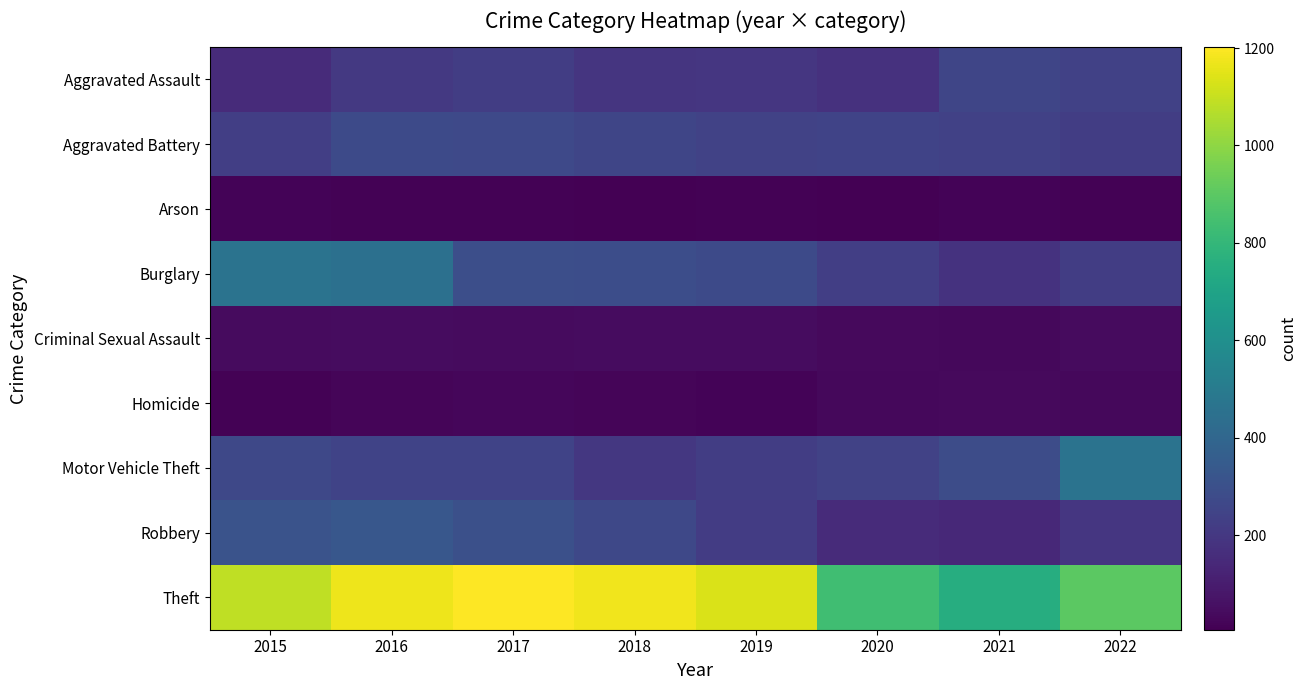

Reading left to right, what are all the values shown in this chart?

Aggravated Assault: 2015=151	2016=206	2017=222	2018=190	2019=197	2020=175	2021=258	2022=239
Aggravated Battery: 2015=227	2016=273	2017=272	2018=256	2019=240	2020=245	2021=237	2022=223
Arson: 2015=20	2016=11	2017=12	2018=6	2019=13	2020=9	2021=17	2022=12
Burglary: 2015=461	2016=449	2017=292	2018=288	2019=273	2020=230	2021=179	2022=225
Criminal Sexual Assault: 2015=40	2016=46	2017=39	2018=44	2019=47	2020=37	2021=30	2022=39
Homicide: 2015=11	2016=24	2017=27	2018=22	2019=18	2020=31	2021=35	2022=31
Motor Vehicle Theft: 2015=263	2016=245	2017=248	2018=198	2019=222	2020=244	2021=282	2022=460
Robbery: 2015=312	2016=329	2017=296	2018=264	2019=220	2020=152	2021=143	2022=193
Theft: 2015=1087	2016=1172	2017=1202	2018=1174	2019=1132	2020=833	2021=752	2022=899